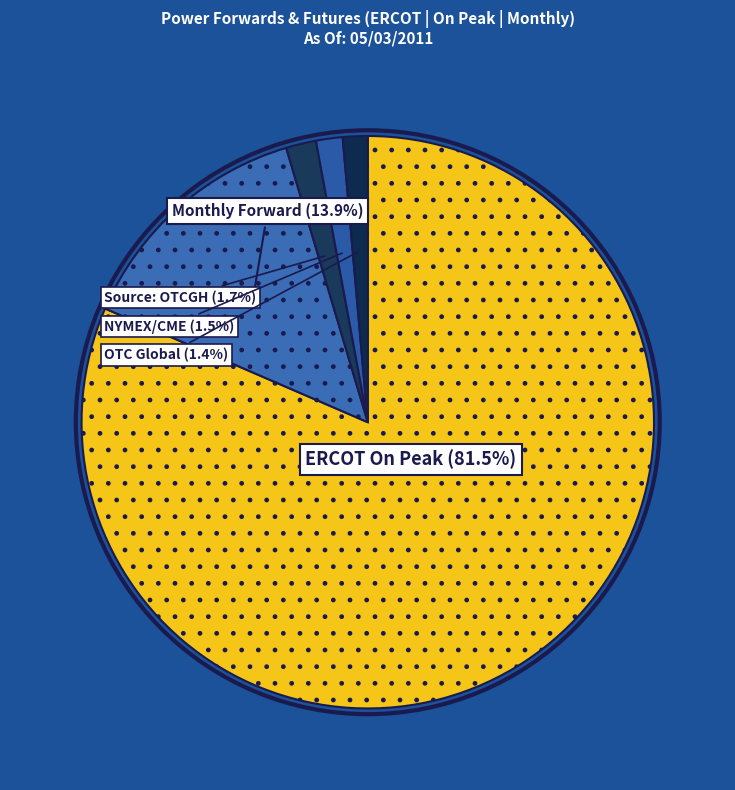

Which slice is the largest?

ERCOT On Peak